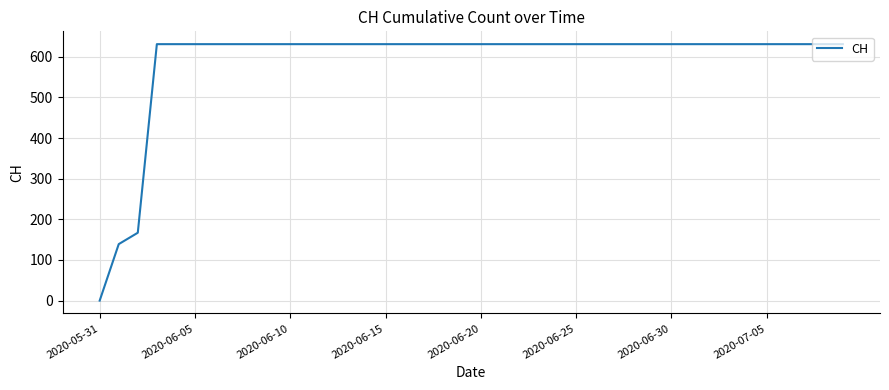

Reading right to left, extract all data points from this chart.

631	631	631	631	631	631	631	631	631	631	631	631	631	631	631	631	631	631	631	631	631	631	631	631	631	631	631	631	631	631	631	631	631	631	631	631	631	167	139	0